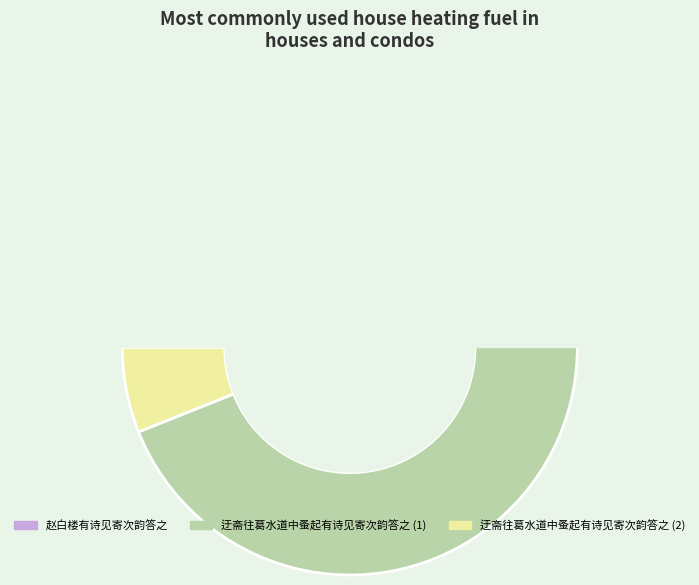

What is the change in value from 迂斋往葛水道中蚤起有诗见寄次韵答之 to 迂斋往葛水道中蚤起有诗见寄次韵答之?

-874142